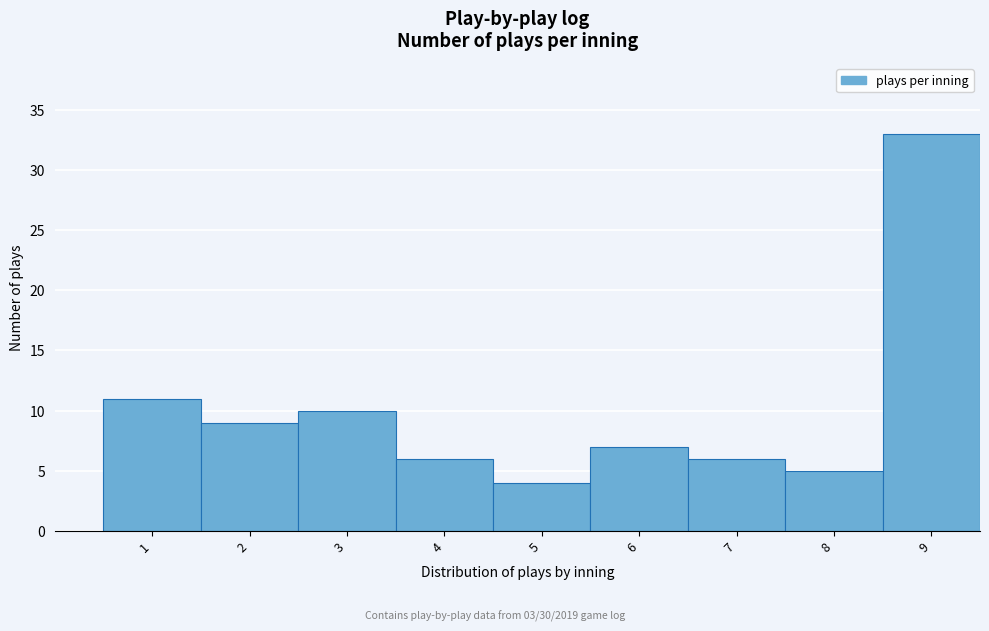

Reading right to left, list all the values displayed in this chart.

33	5	6	7	4	6	10	9	11